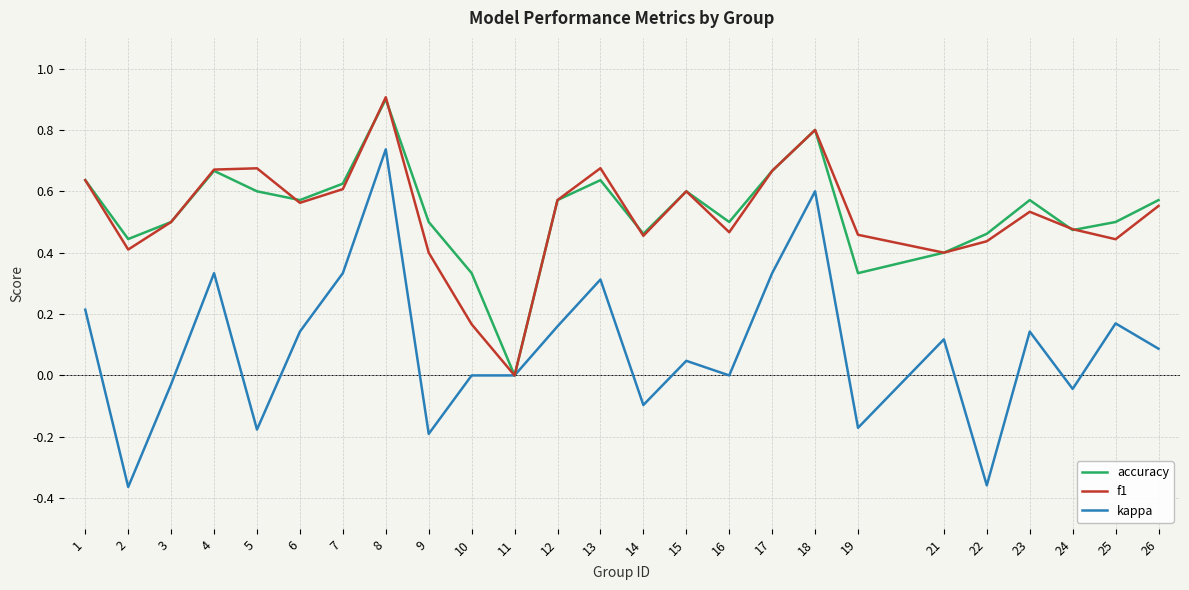

Which series has the widest spread of values?

kappa